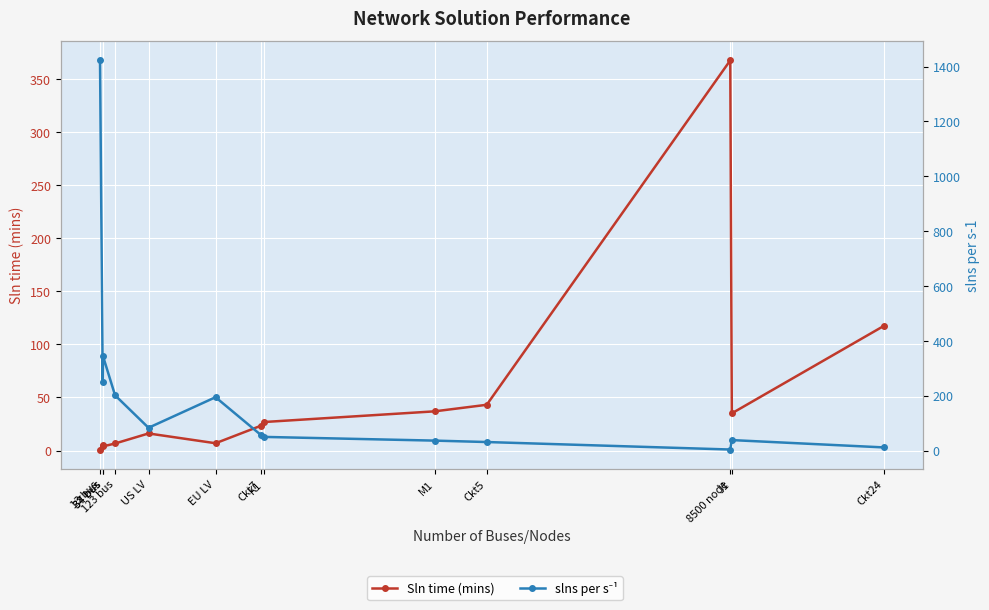

What is the sum of the slns per s⁻¹ values at Ckt5 and 123 bus?

232.3